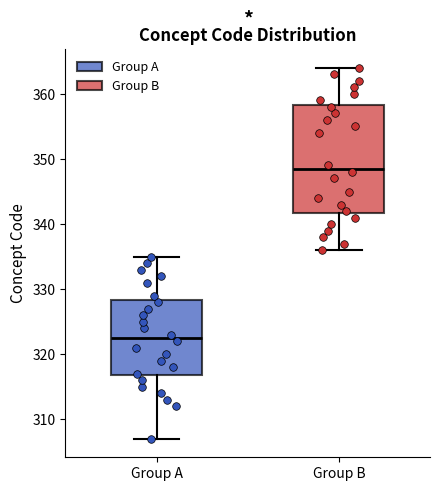

Comparing the boxes themselves (not the whiskers), which one is the tallest?

Group B